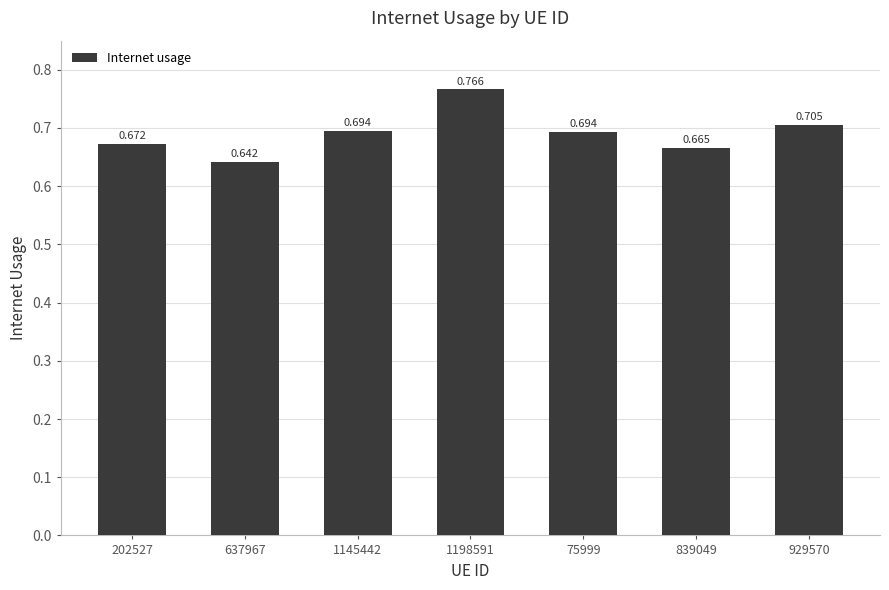

Which label corresponds to the largest value in the chart?

1198591